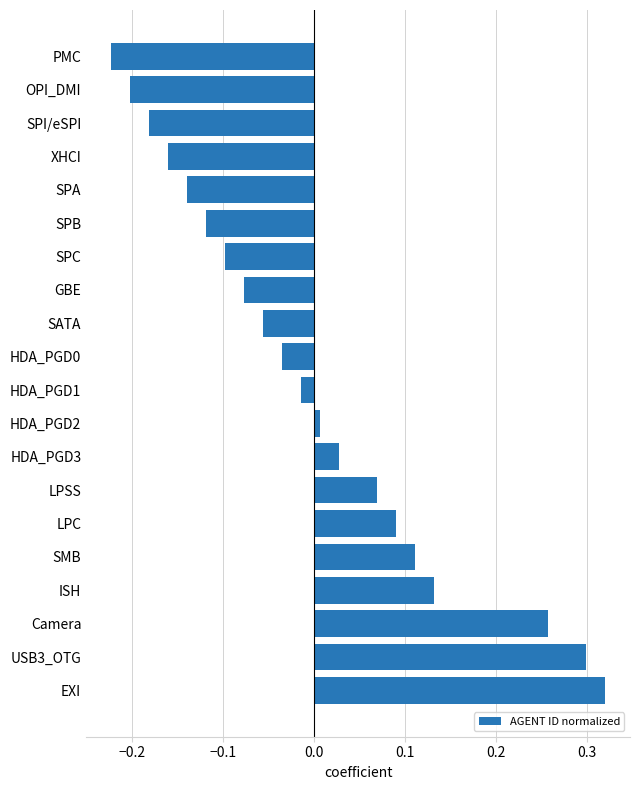

At which category does the chart reach its minimum across all series?

PMC